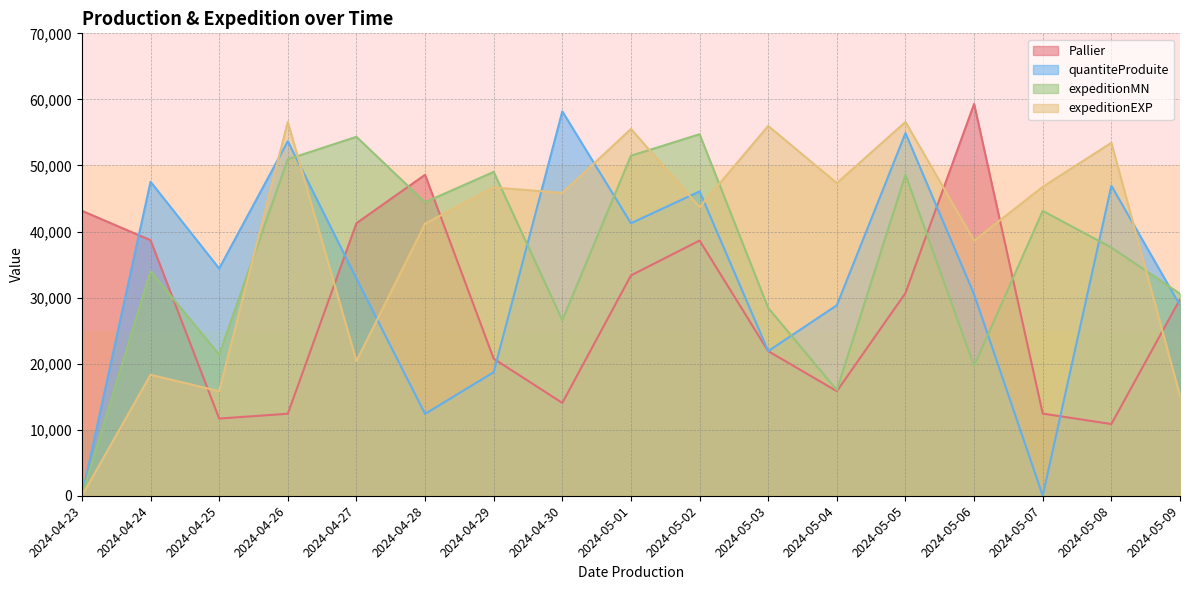

Rank the categories by expeditionEXP value from highest to lowest.

2024-04-26, 2024-05-05, 2024-05-03, 2024-05-01, 2024-05-08, 2024-05-04, 2024-05-07, 2024-04-29, 2024-04-30, 2024-05-02, 2024-04-28, 2024-05-06, 2024-04-27, 2024-04-24, 2024-04-25, 2024-05-09, 2024-04-23